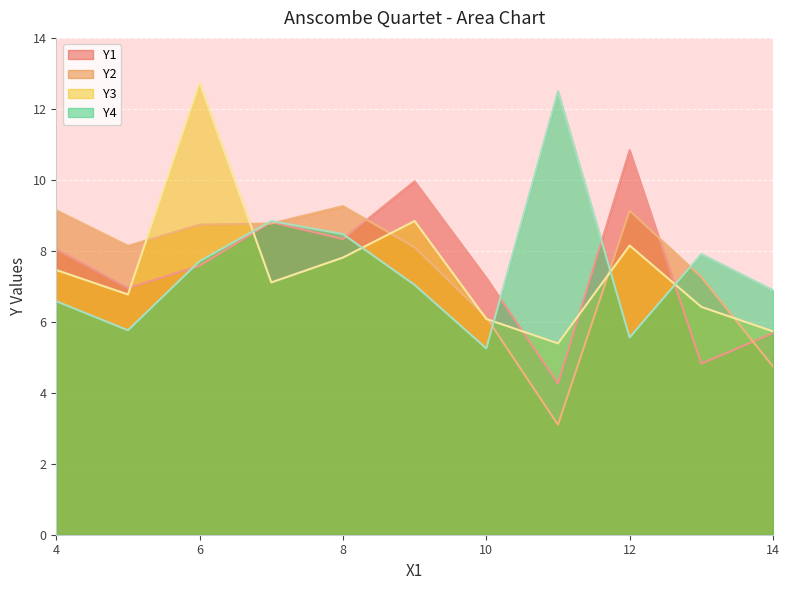

Which series has the largest total across all categories?

Y1